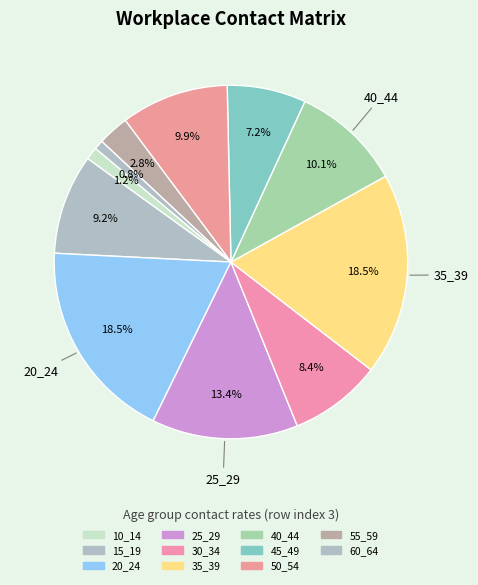

To the nearest percent, what is the combined percentage of 10_14 and 35_39?

20%